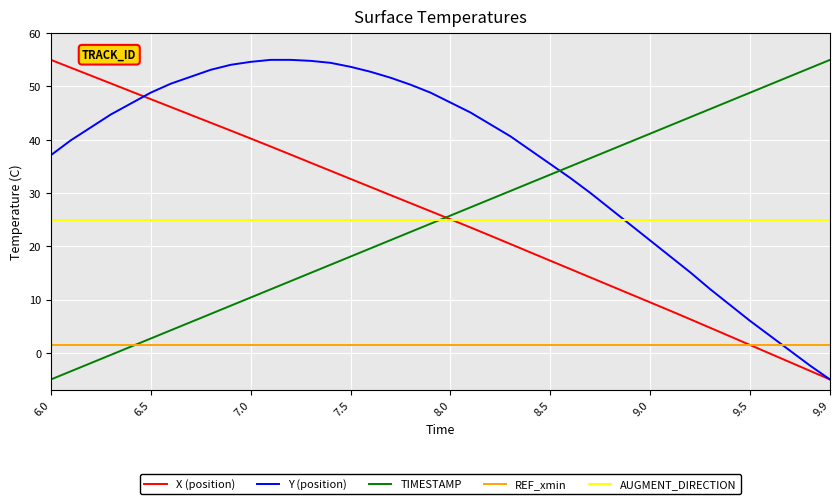

True or false: REF_xmin and AUGMENT_DIRECTION intersect in this chart.

False